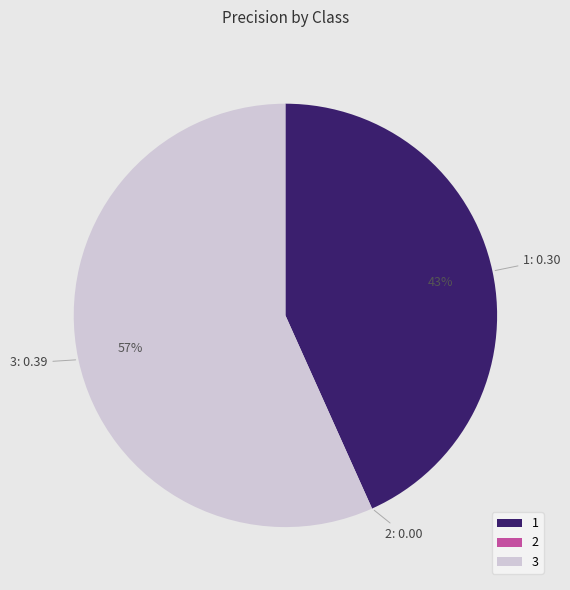

Does 3 account for over 50% of the chart?

Yes